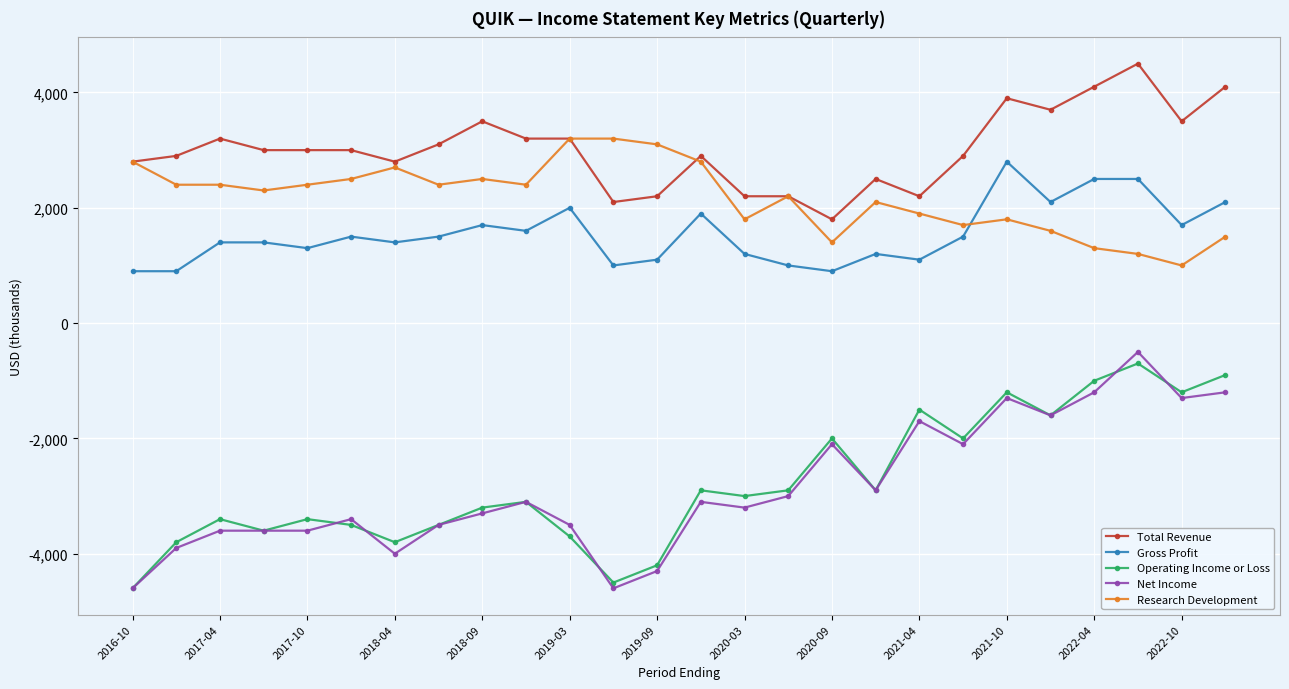

How many lines are shown in the chart?

5